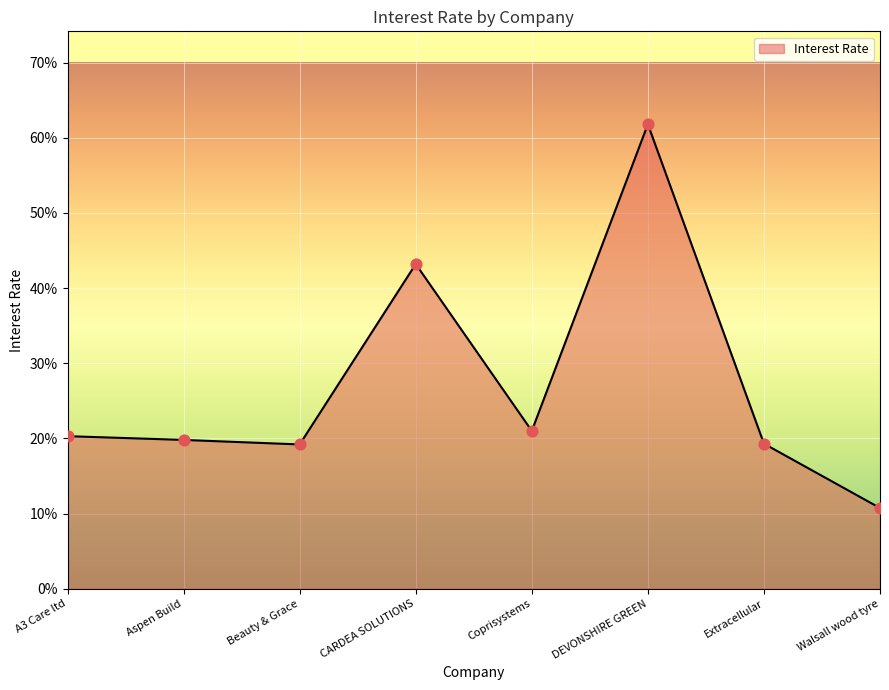

What is the change in value from DEVONSHIRE GREEN to Extracellular?

-0.4